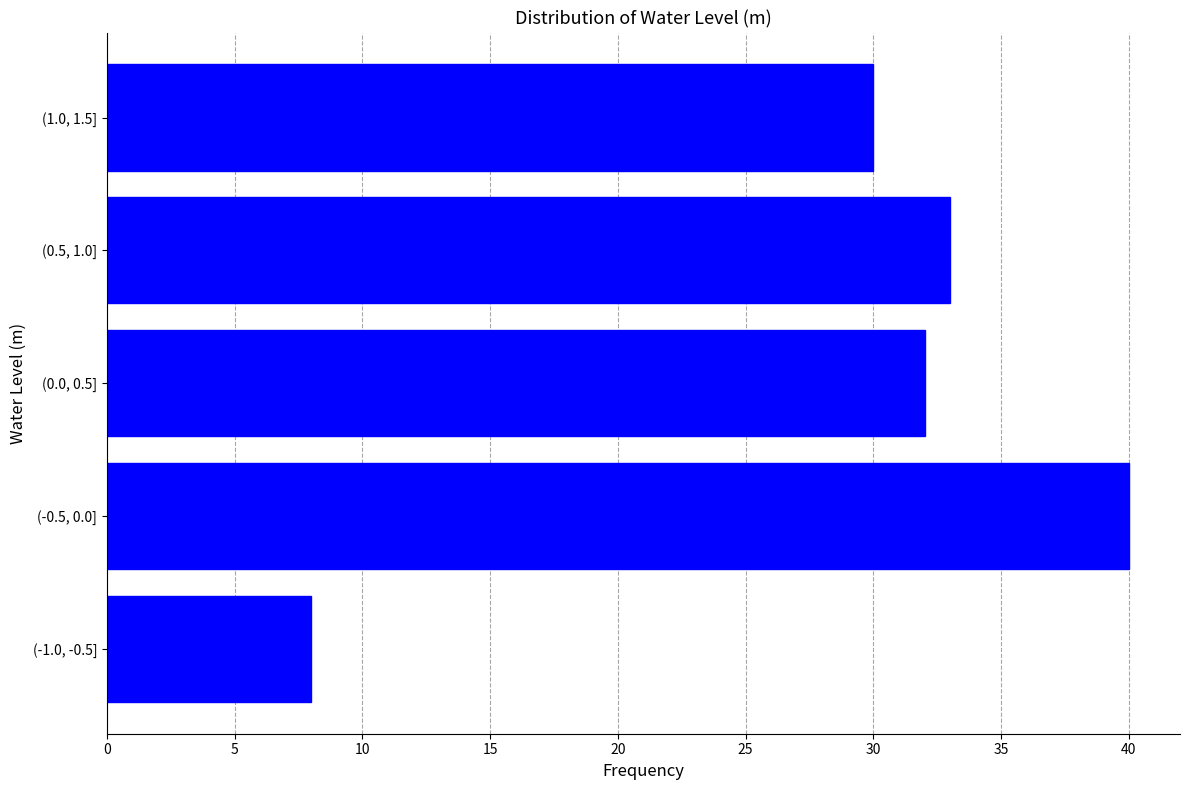

Reading top to bottom, what are all the values shown in this chart?

(1.0, 1.5]=30	(0.5, 1.0]=33	(0.0, 0.5]=32	(-0.5, 0.0]=40	(-1.0, -0.5]=8